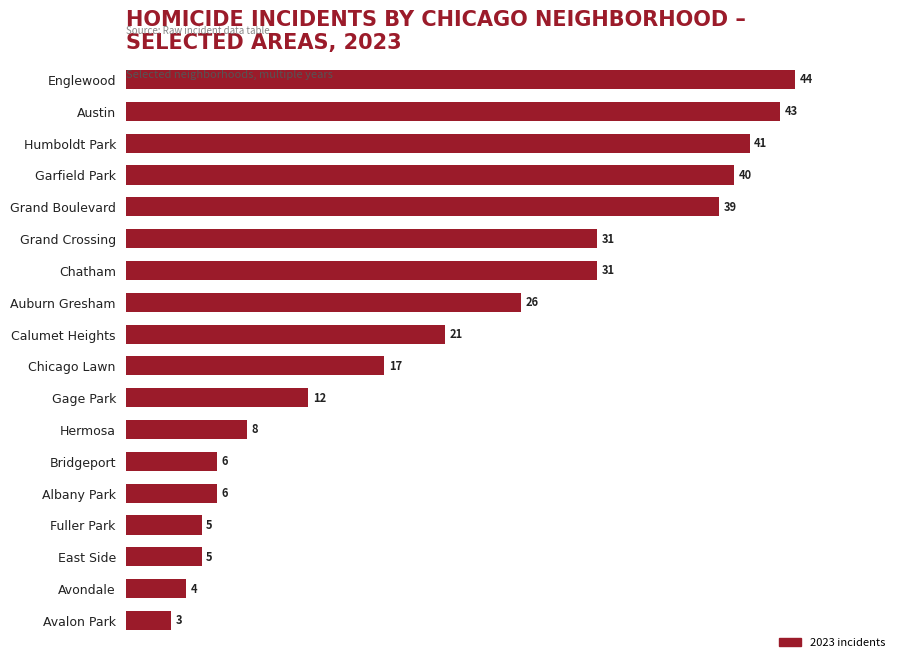

Count the number of data series in this chart.

1